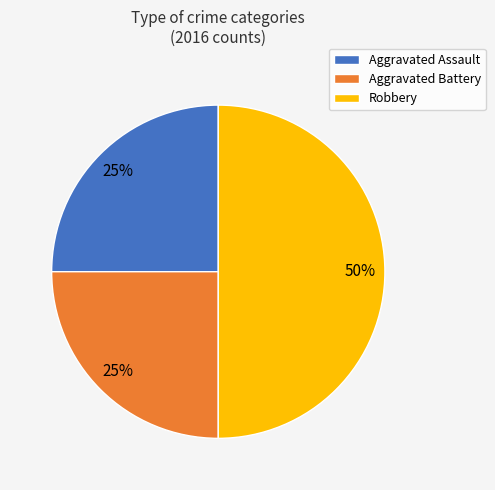

How many segments does this pie chart have?

3